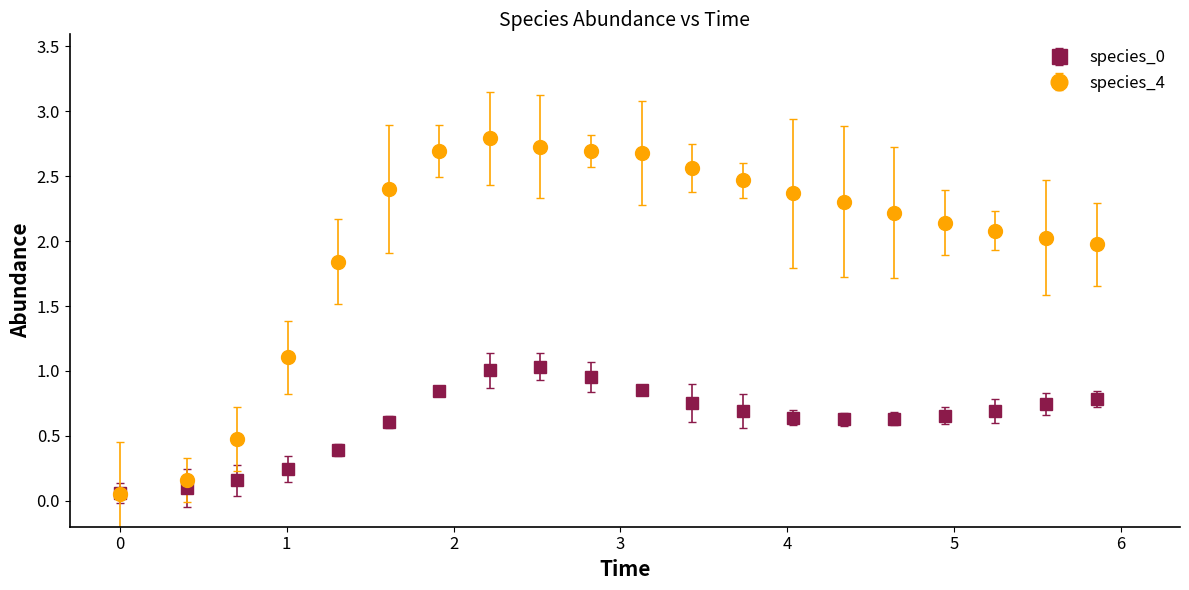

Which series has the largest range (max minus min)?

species_4